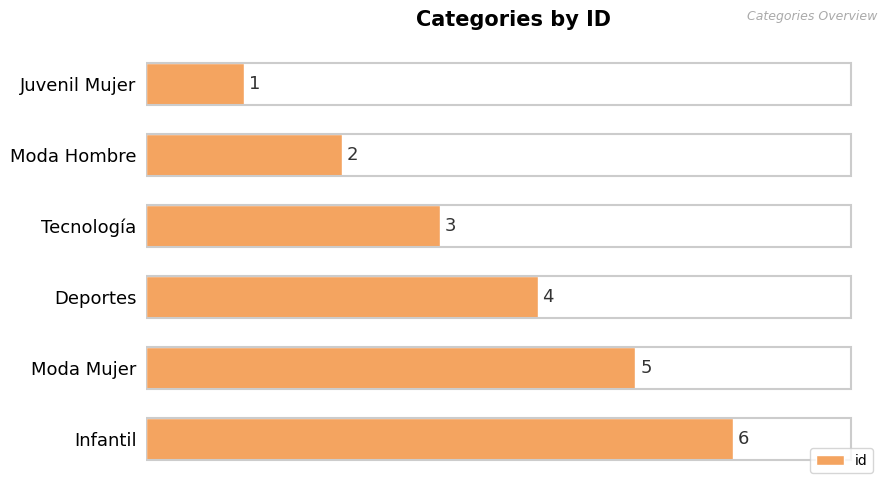

What is the difference between the maximum and second lowest values?

4